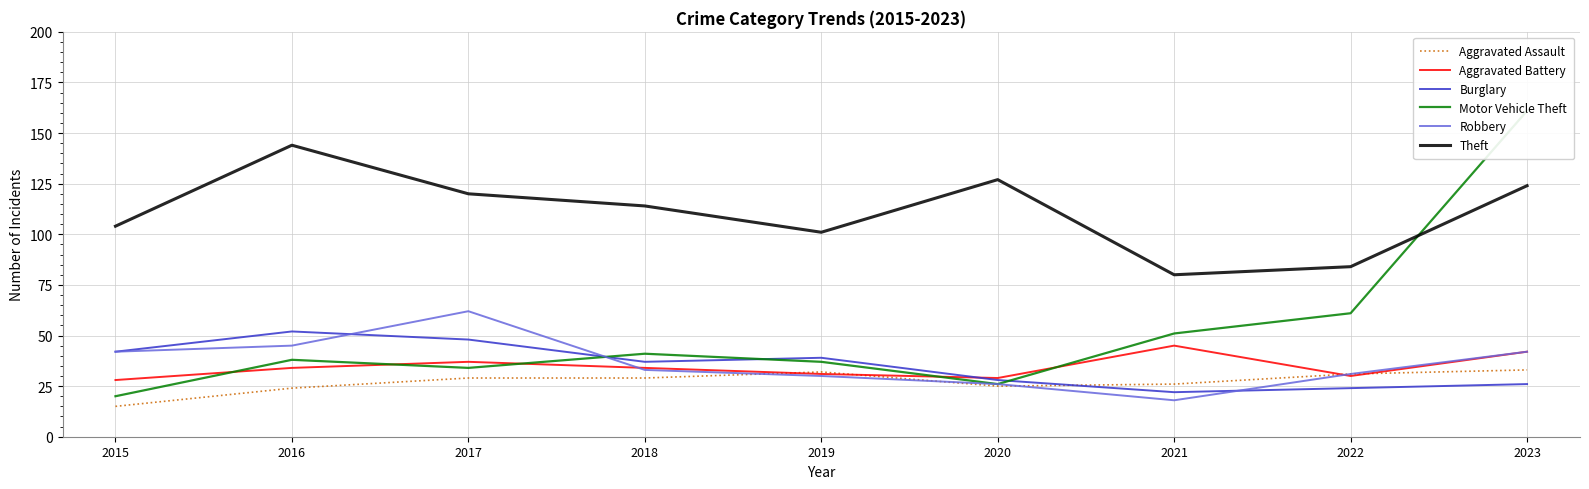

What is the sum of the Burglary values at 2015 and 2016?

94